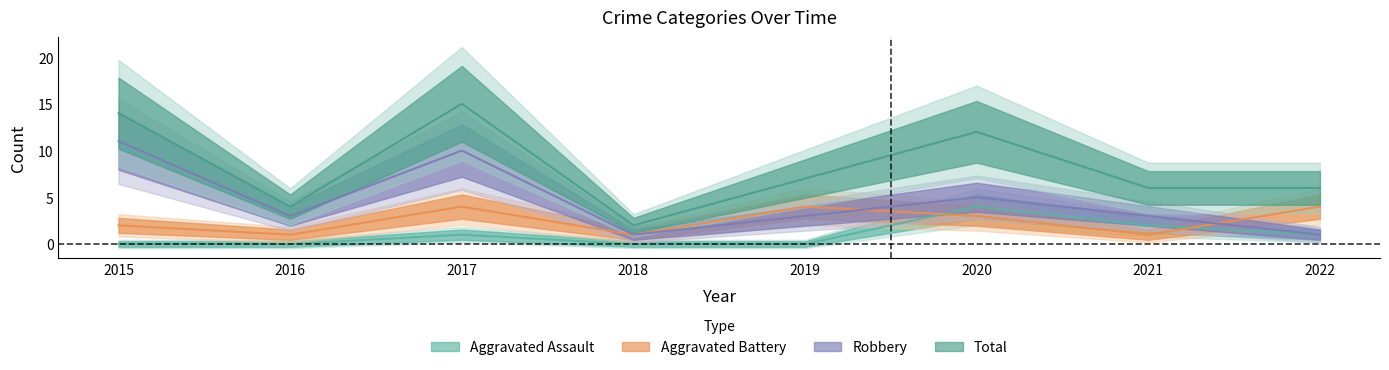

True or false: Total has more than 0 points higher than both neighbors.

True